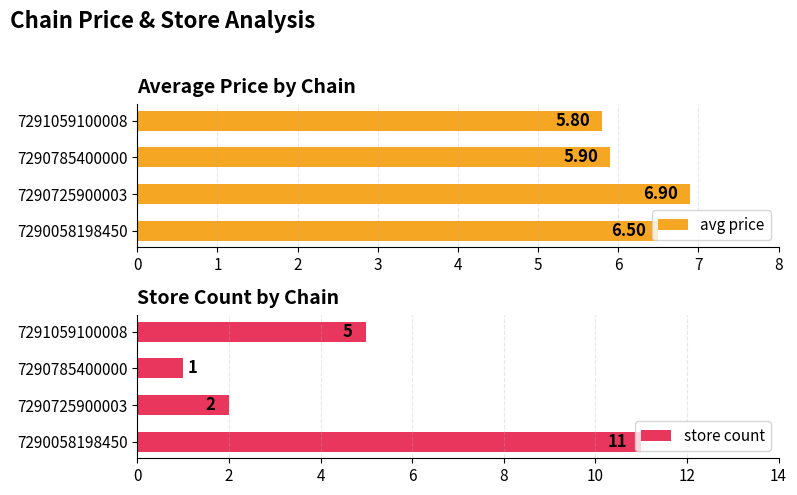

What are all the series names shown in the legend?

avg price, store count